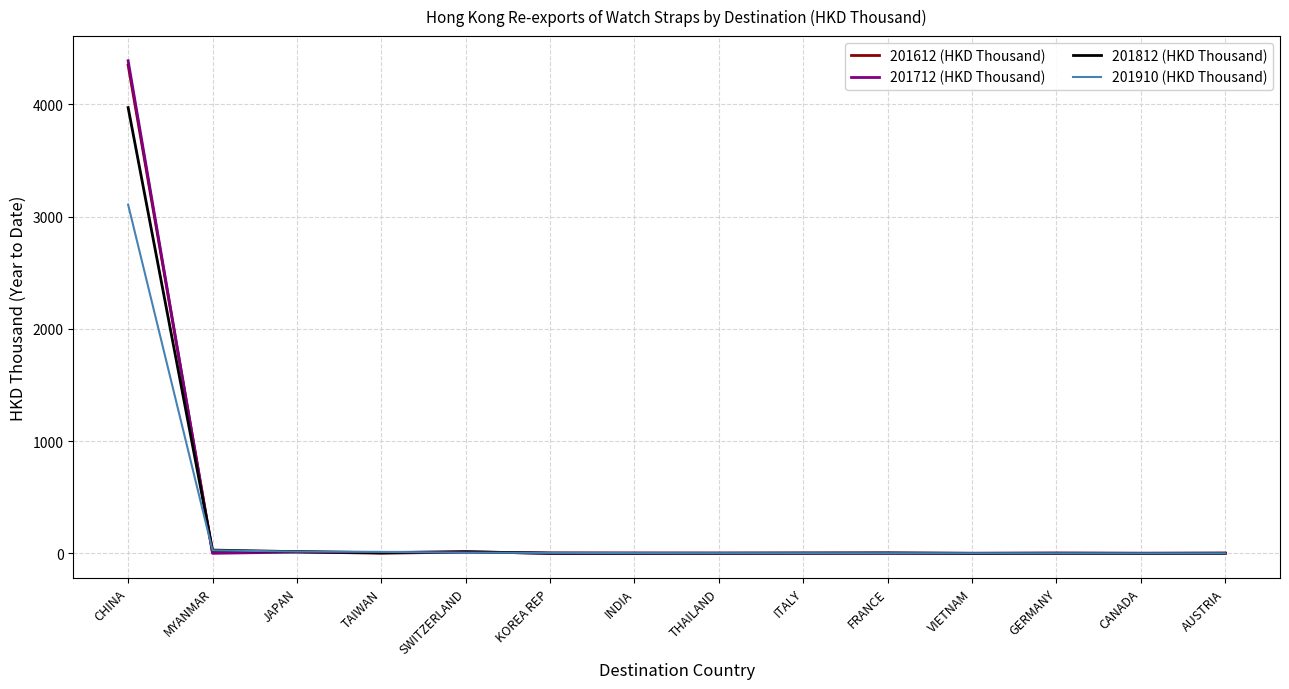

At which category is the sum across all series the highest?

CHINA